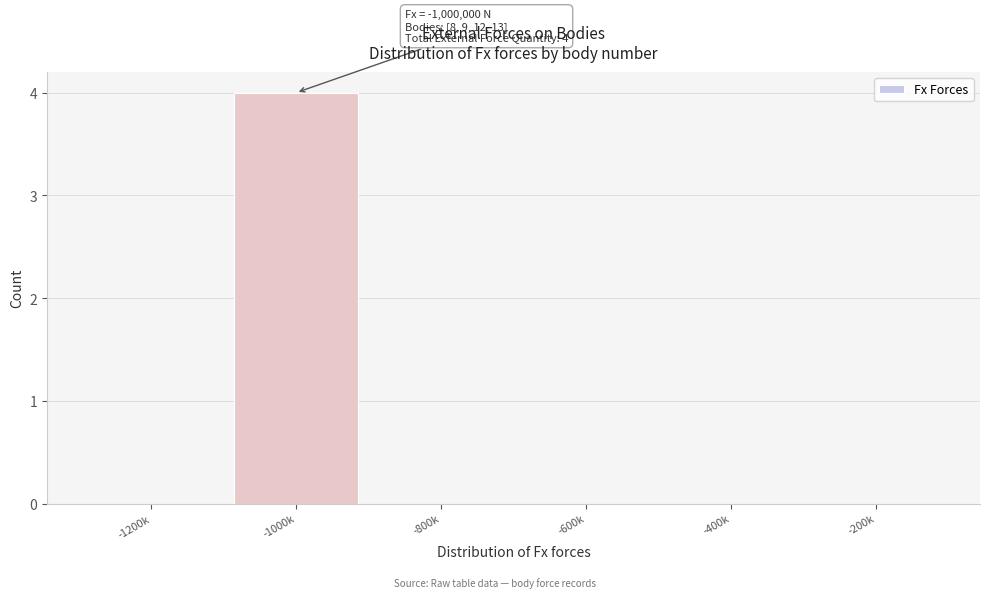

Reading right to left, extract all data points from this chart.

-200k=0	-400k=0	-600k=0	-800k=0	-1000k=4	-1200k=0